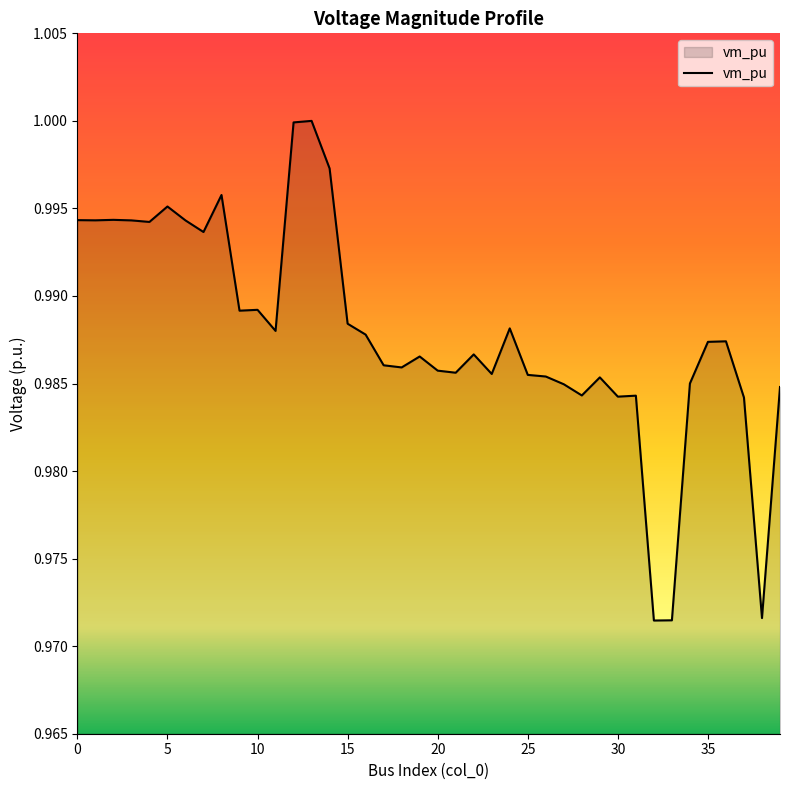

Rank the categories by value from highest to lowest.

13, 12, 14, 8, 5, 2, 0, 1, 3, 6, 4, 7, 10, 9, 15, 24, 11, 16, 36, 35, 22, 19, 17, 18, 20, 21, 23, 25, 26, 29, 34, 27, 39, 28, 31, 30, 37, 38, 33, 32